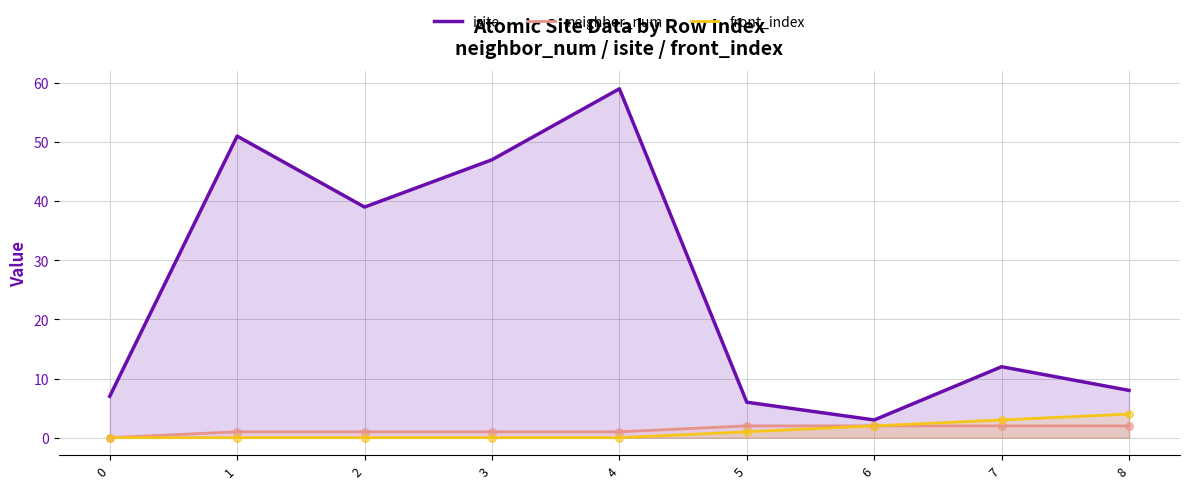

Which series has the widest spread of Y values?

isite